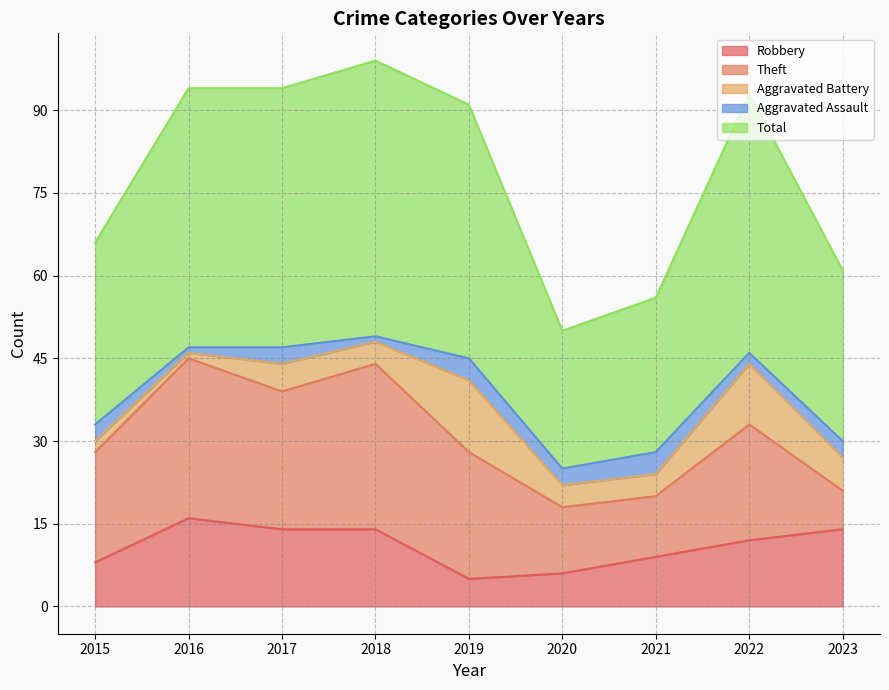

In Robbery, how many points are lower than both neighbors (excluding endpoints)?

1